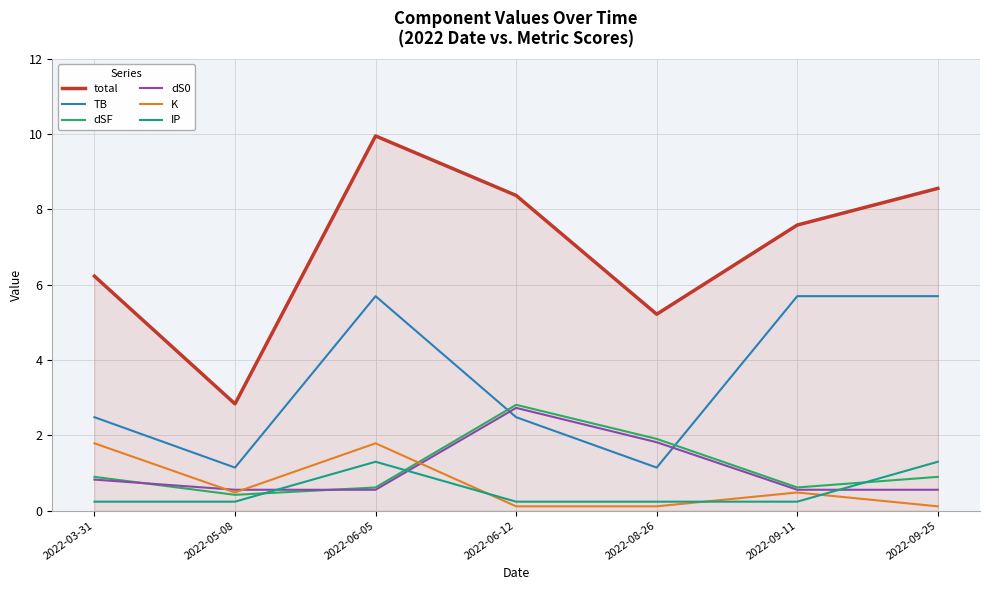

What position from the left is 2022-06-05?

3